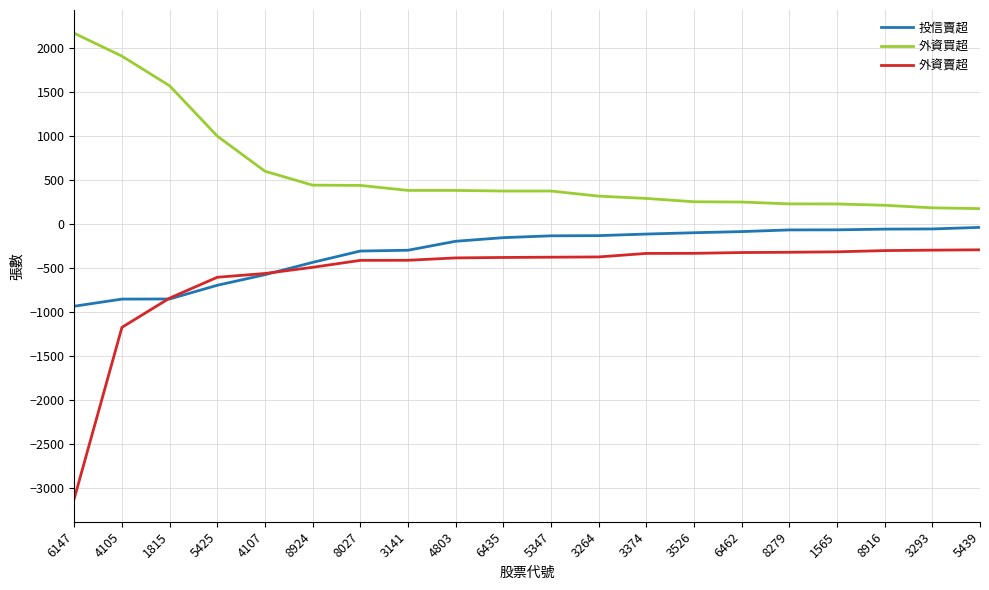

Which series has the largest total across all categories?

外資買超